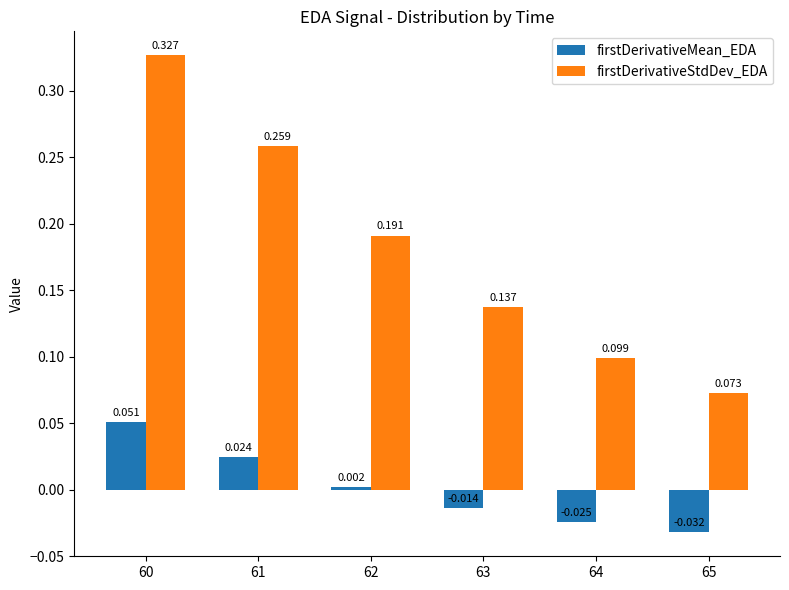

The firstDerivativeStdDev_EDA series shows 0.0 at 64. True or false?

False